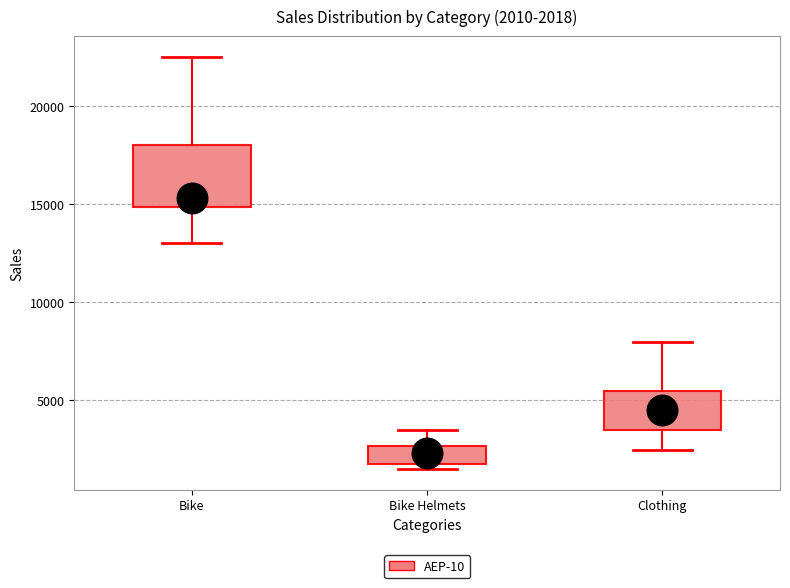

Which box is the tallest, from its lower edge to its upper edge?

Bike